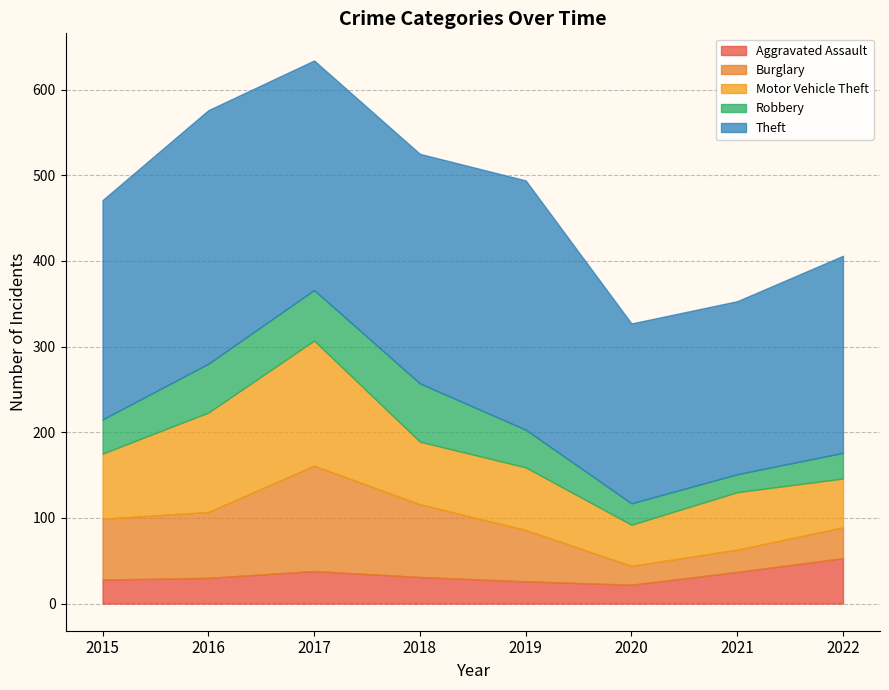

Reading left to right, transcribe all the data shown in this chart.

Aggravated Assault: 28	30	38	31	26	22	37	53
Burglary: 71	77	123	85	60	22	26	36
Motor Vehicle Theft: 76	116	146	73	73	48	67	57
Robbery: 40	57	59	68	44	25	21	30
Theft: 256	296	268	268	291	210	202	230